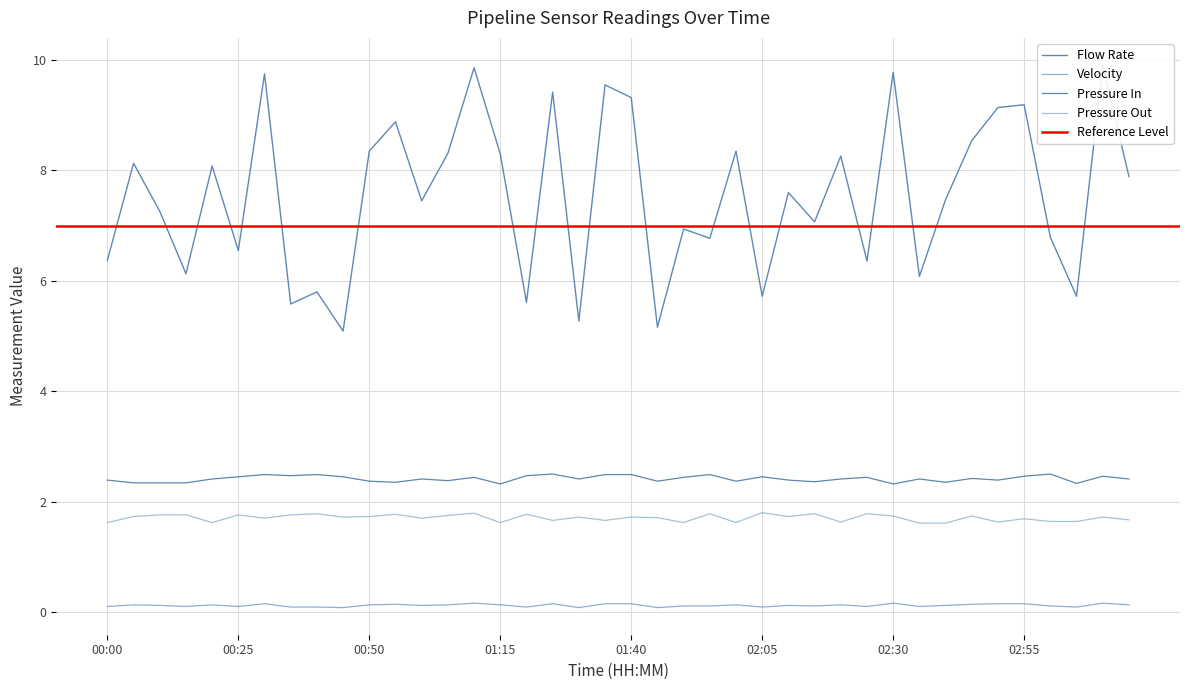

Is the value of Pressure Out at 01:30 greater than the value of Pressure In at 01:55?

No